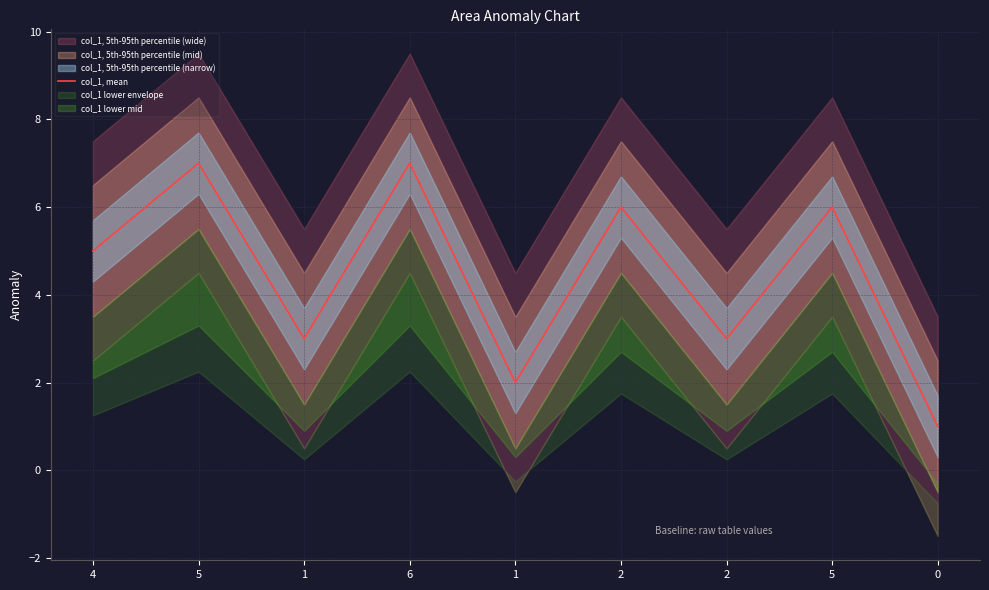

What is the difference between the values at 1 and 4?

2